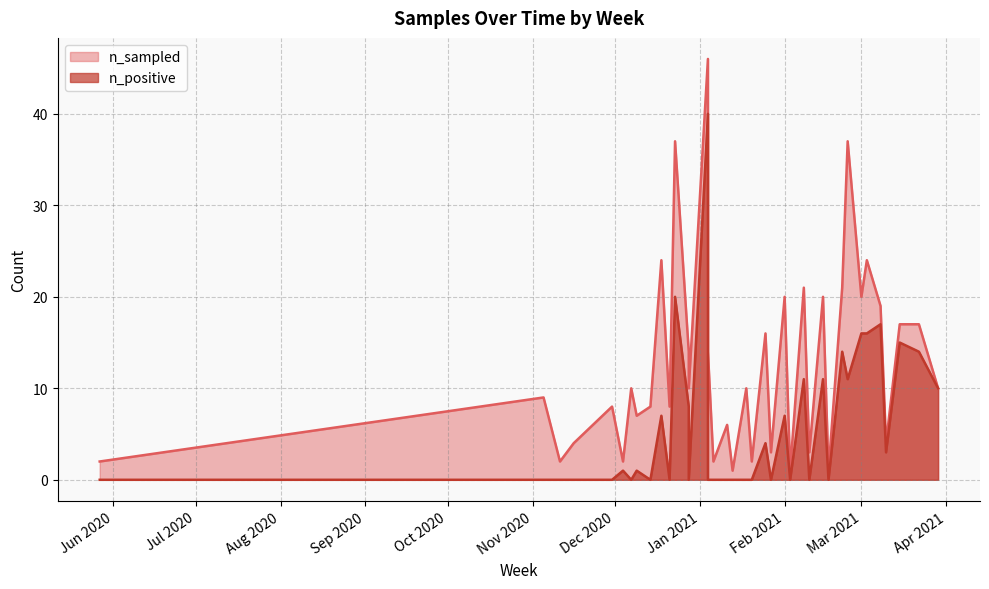

At which label does n_sampled first exceed 10?

2020-12-18